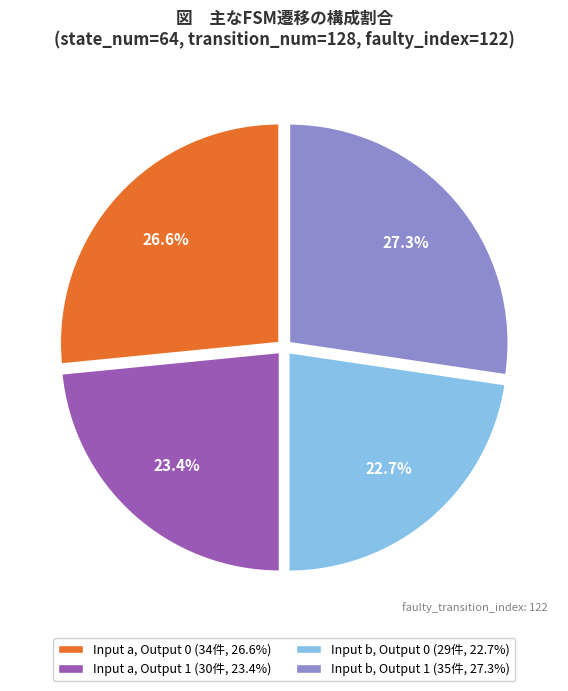

How many segments does this pie chart have?

4